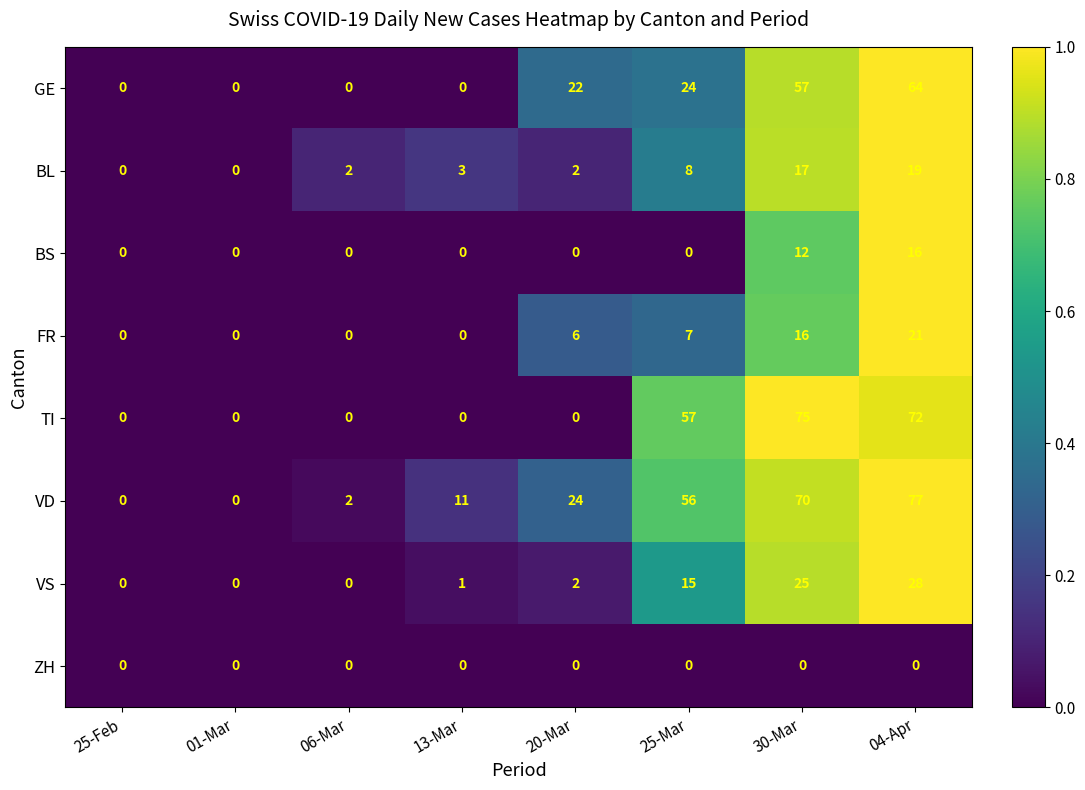

List the series in order of their peak value, highest first.

VD, TI, GE, VS, FR, BL, BS, ZH